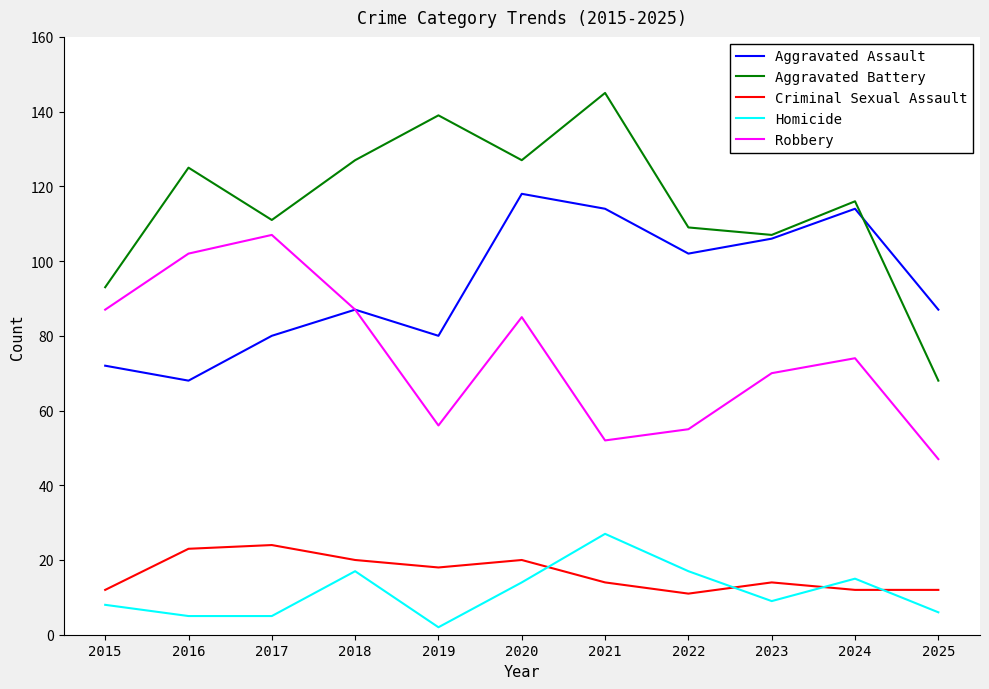

Read the Robbery value at 2025, to the nearest 5.

45